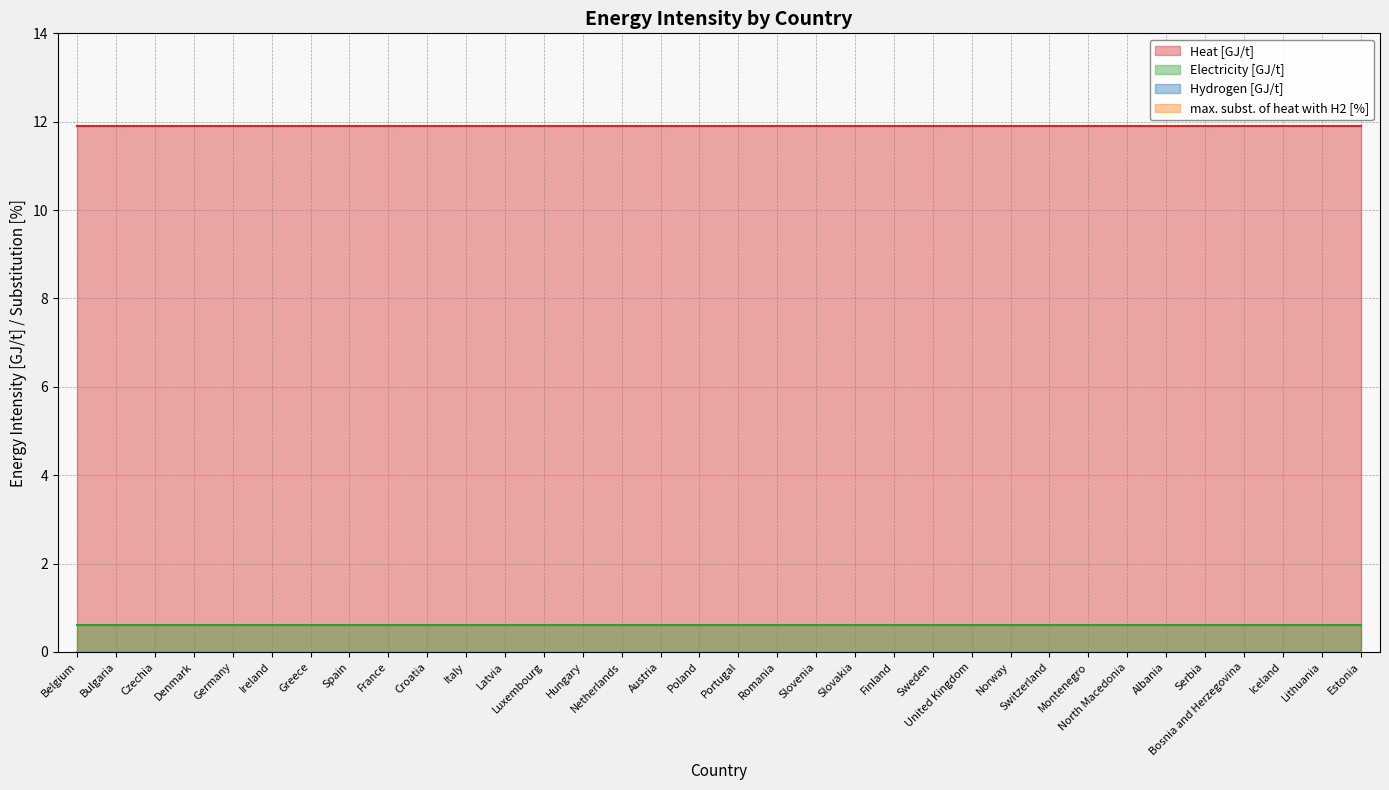

What are all the series names shown in the legend?

Electricity [GJ/t], Heat [GJ/t], Hydrogen [GJ/t], max. subst. of heat with H2 [%]